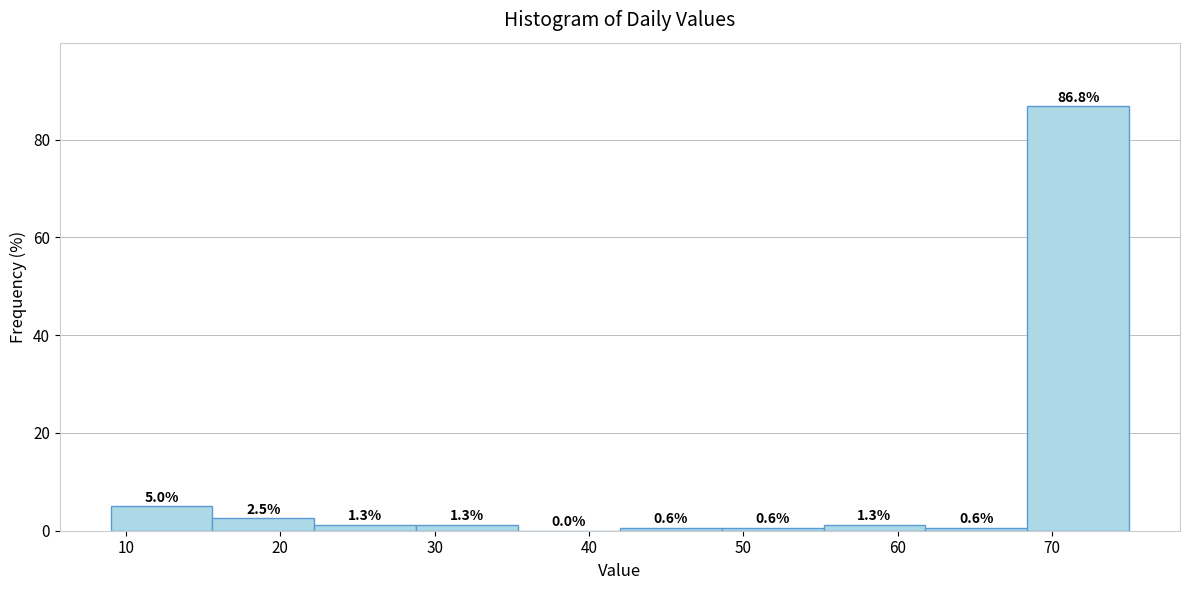

Reading left to right, transcribe this chart: for each bar, give the range it covers on the x-axis and its height. The bar edges are not printed on the chart, so give them approximately, as read against the axis.

9.0 to 15.6: 5.0
15.6 to 22.2: 2.5
22.2 to 28.8: 1.3
28.8 to 35.4: 1.3
35.4 to 42.0: 0.0
42.0 to 48.6: 0.6
48.6 to 55.2: 0.6
55.2 to 61.8: 1.3
61.8 to 68.4: 0.6
68.4 to 75.0: 86.8